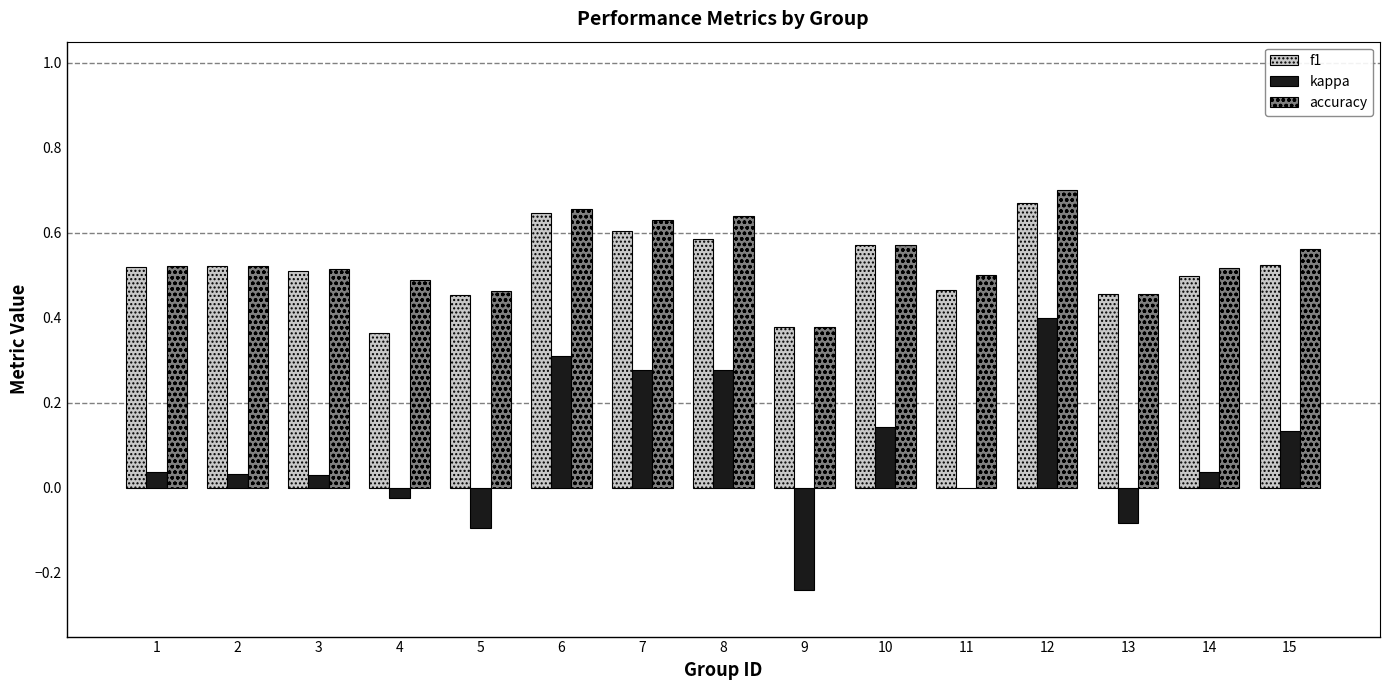

True or false: kappa has a value of 0.4 at 12.

True